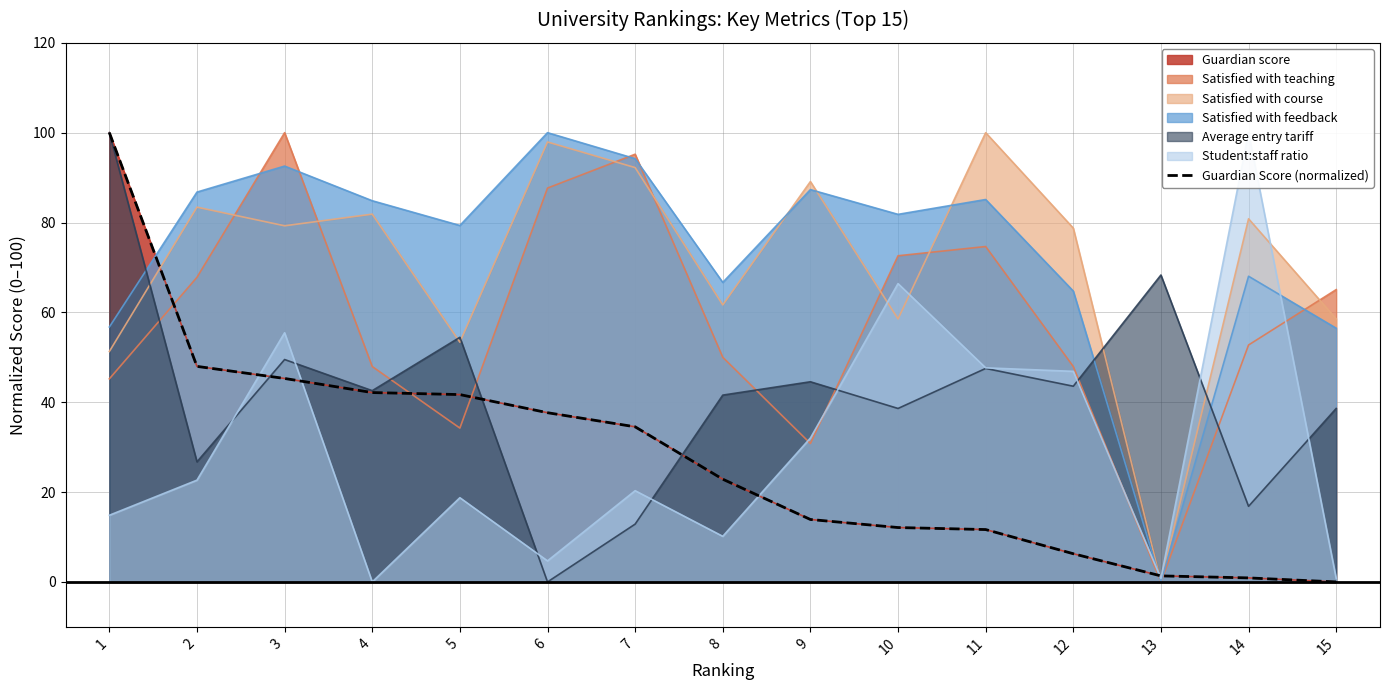

The chart shows a value of 41.7 at 5. True or false?

True